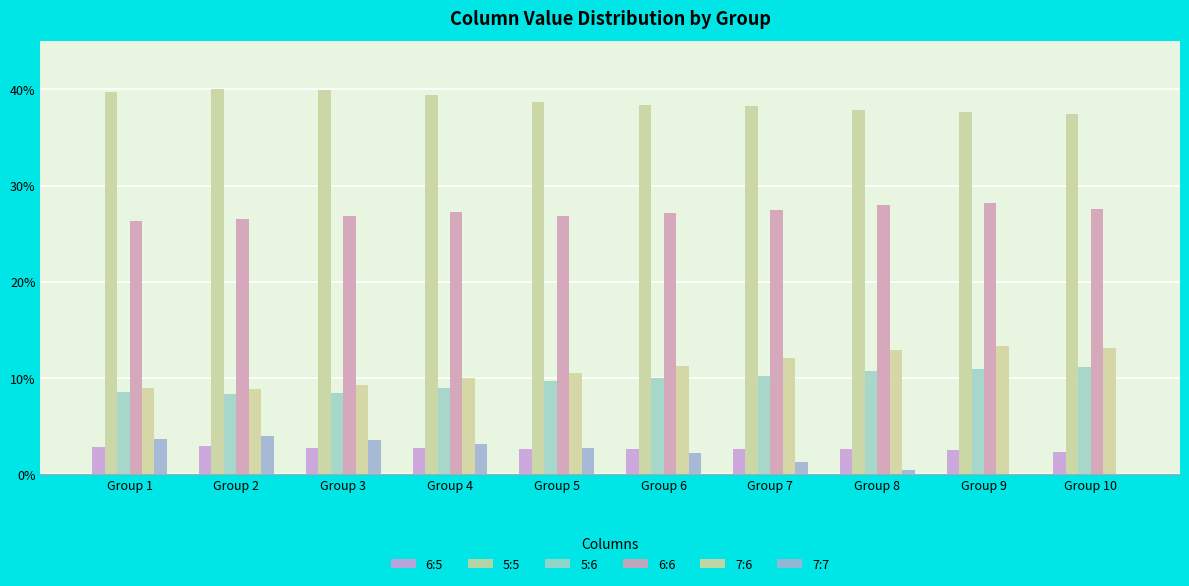

Which series has the largest total across all categories?

5:5